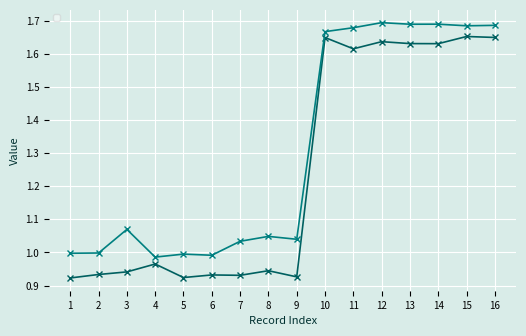

In _gps_firewood_longitude, how many points are lower than both neighbors (excluding endpoints)?

5